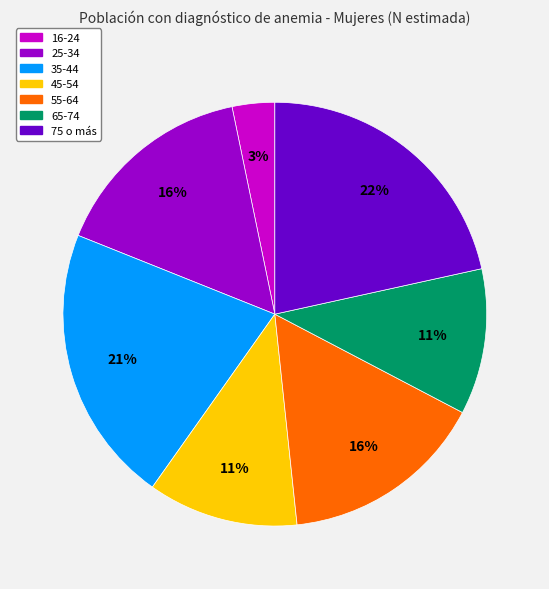

Do 55-64 and 25-34 together represent more than half of the pie?

No